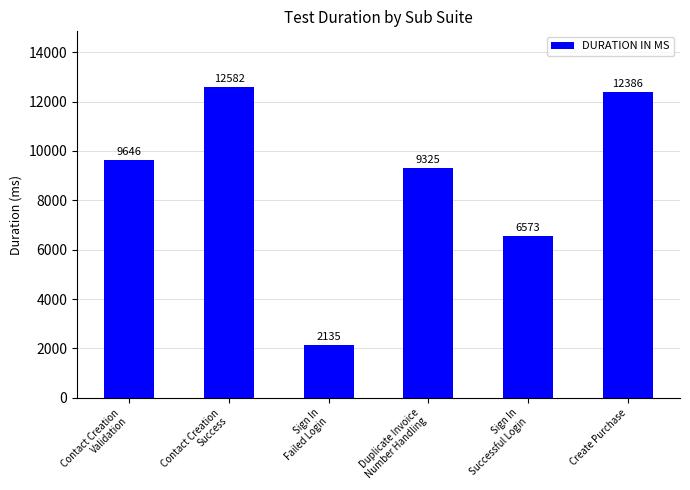

Does the chart contain stacked bars?

No